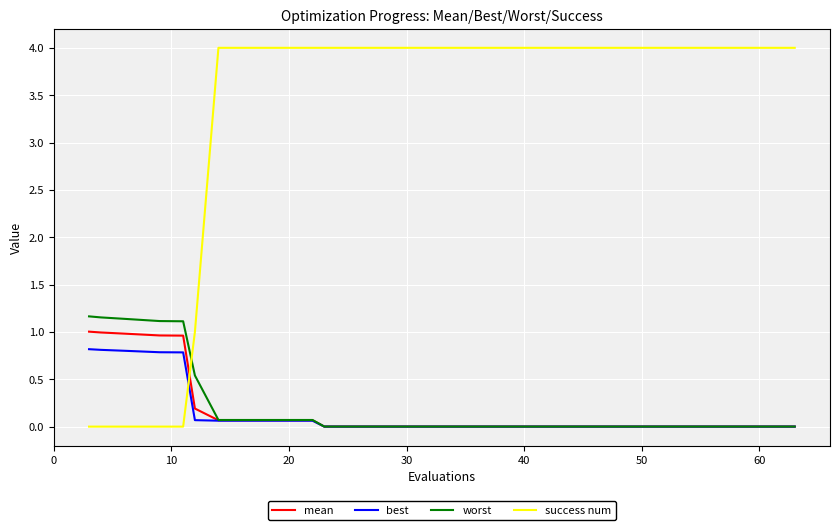

How many success num values are between 1 and 4?

15